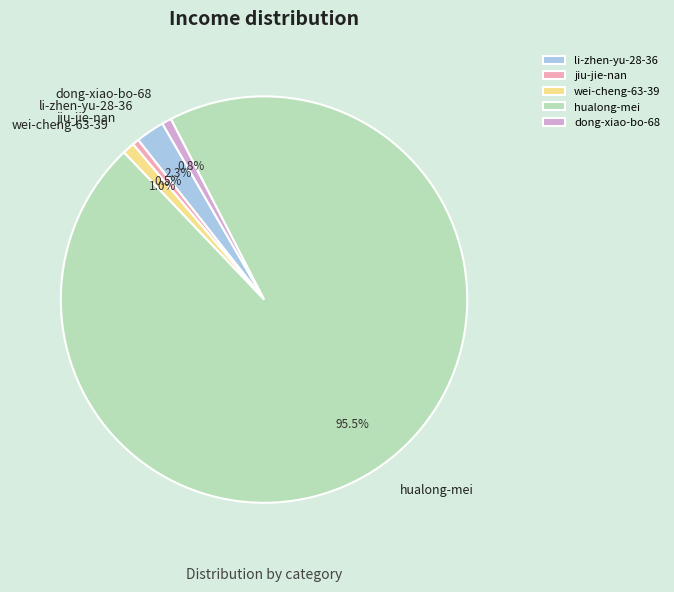

Is it true that dong-xiao-bo-68 is 1% of the pie?

True